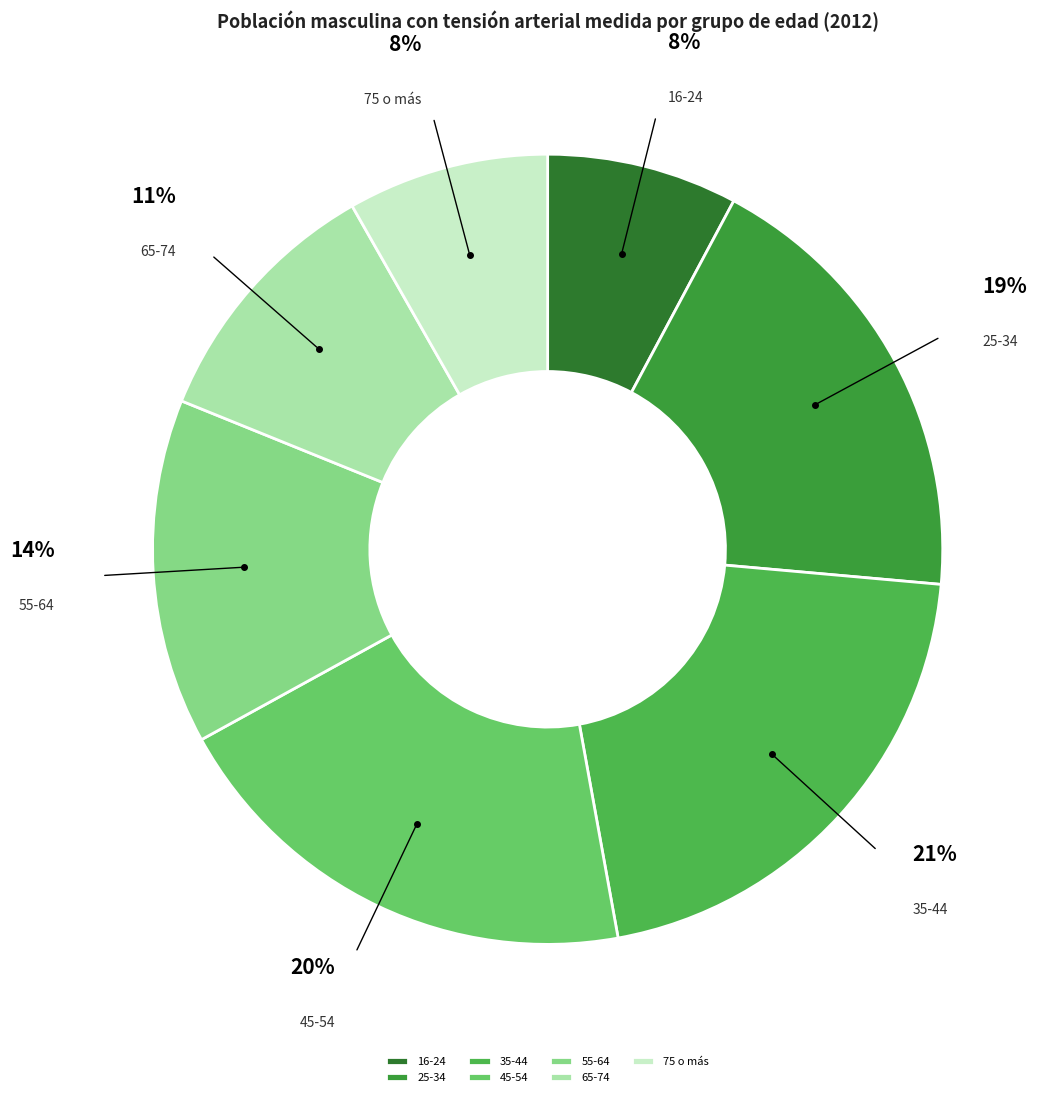

Is 55-64 the majority of the pie?

No